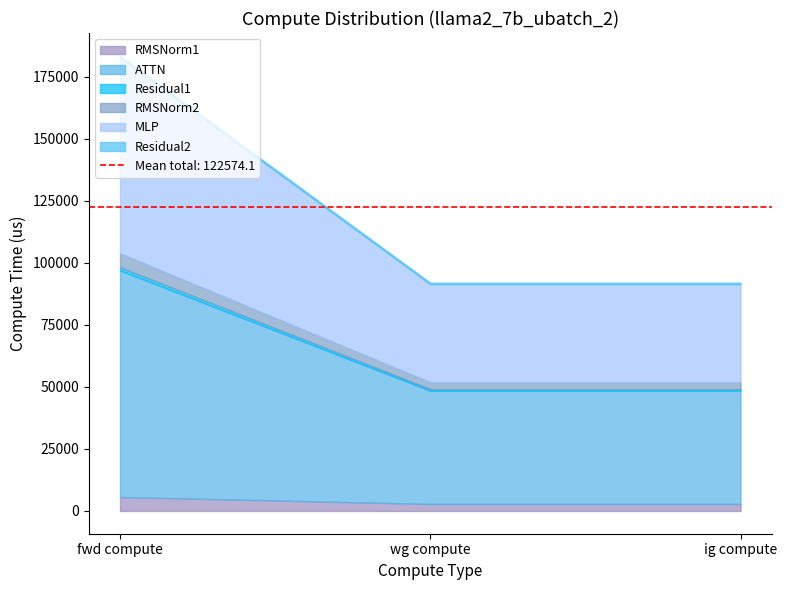

What is the label of the 2nd point from the left?

wg compute